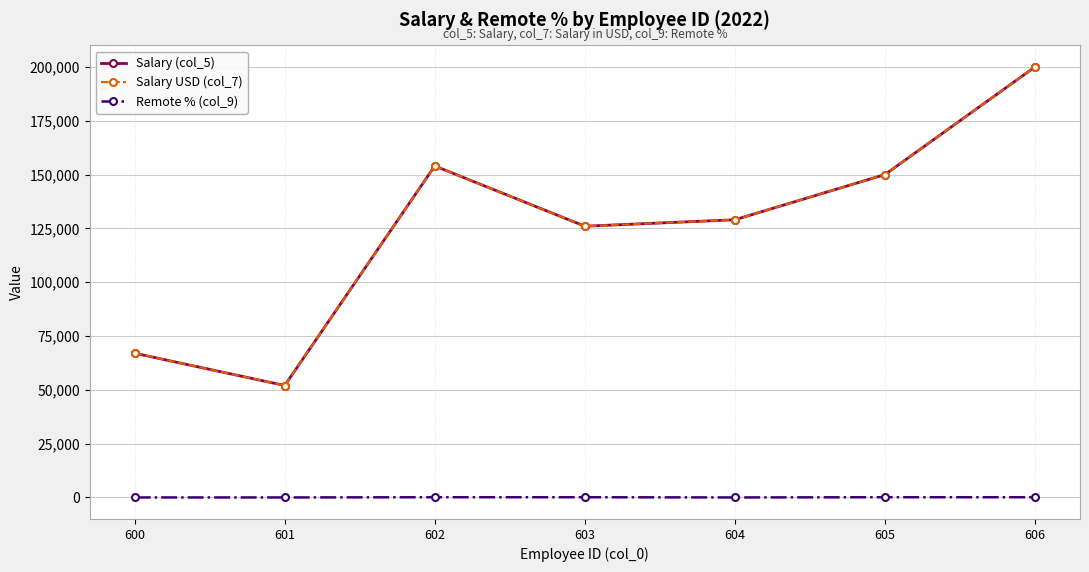

What is the difference between the highest and lowest values at 605?

149900